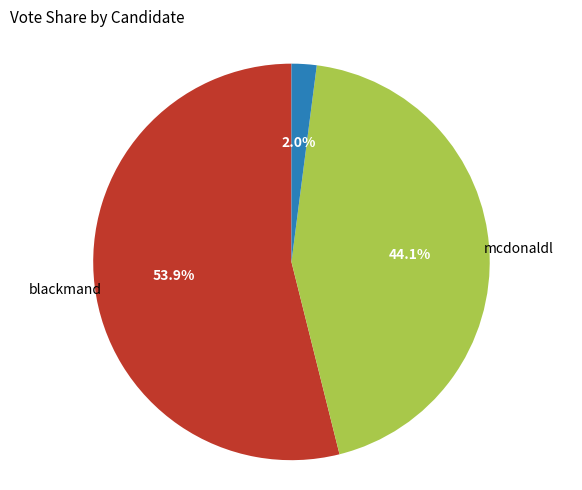

Is it true that blackmand is 68% of the pie?

False